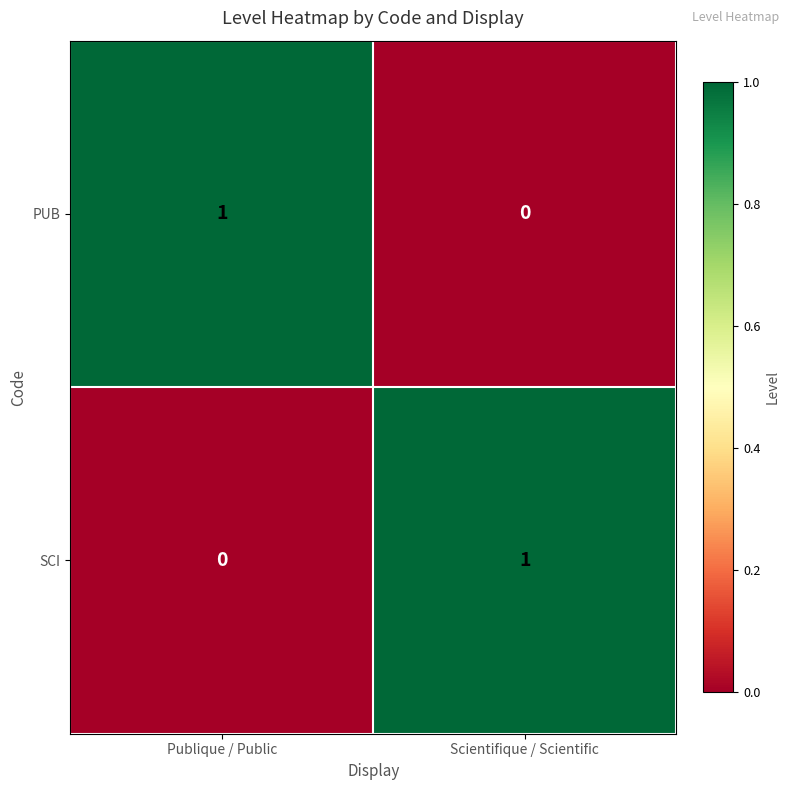

Is the value of SCI at Publique / Public greater than the value of PUB at Publique / Public?

No